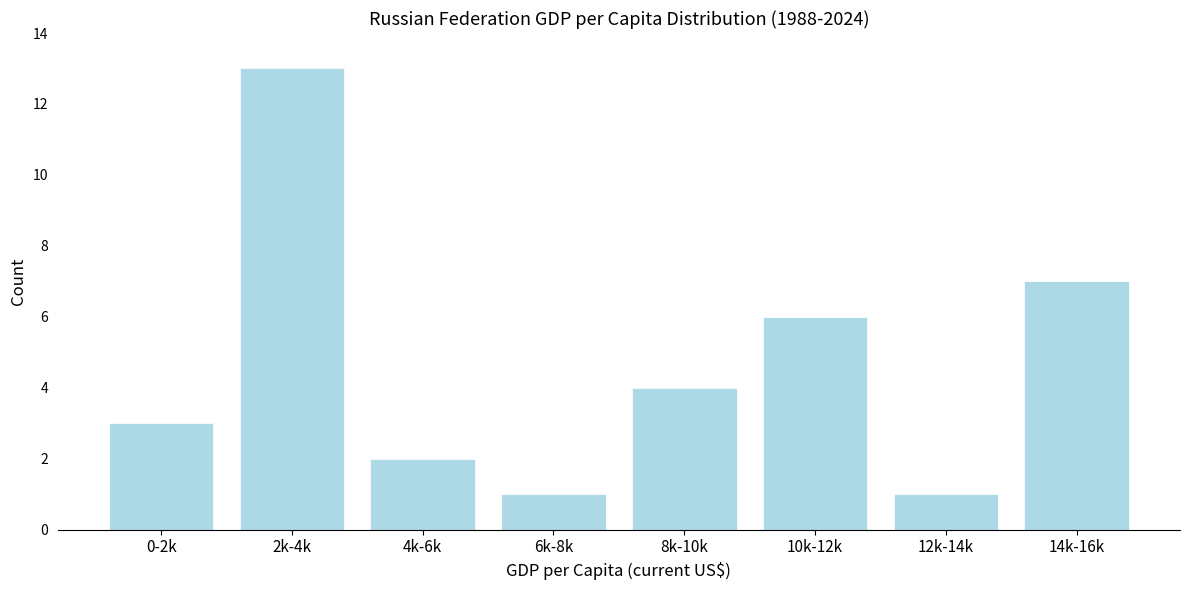

Reading left to right, what are all the values shown in this chart?

3	13	2	1	4	6	1	7